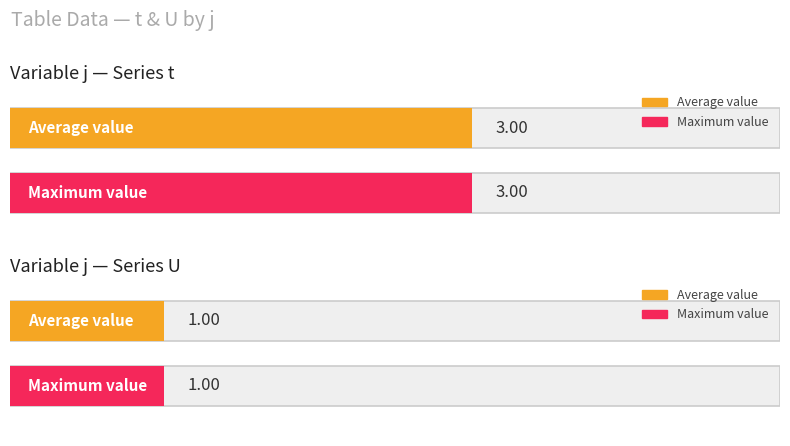

Does the chart contain any negative values?

No